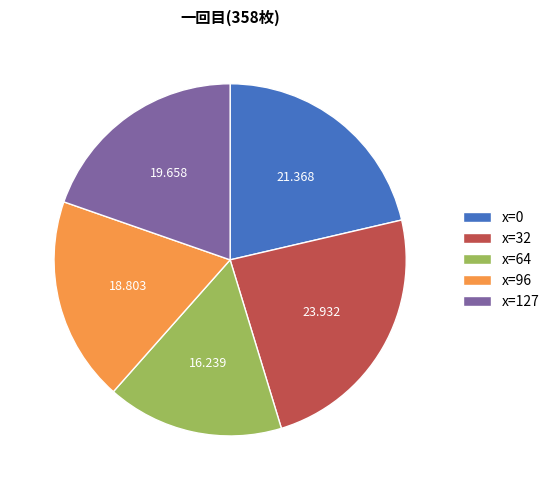

How many slices are in this pie chart?

5